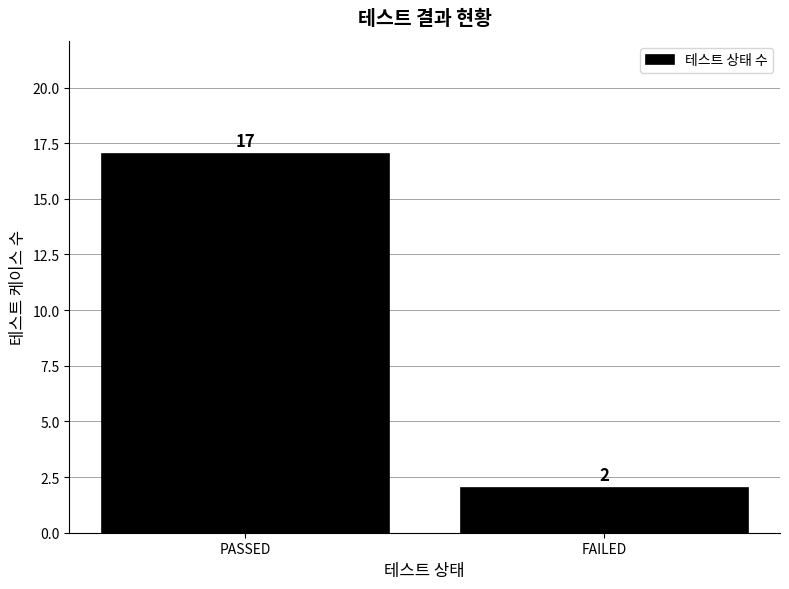

Reading left to right, transcribe all the data shown in this chart.

17	2